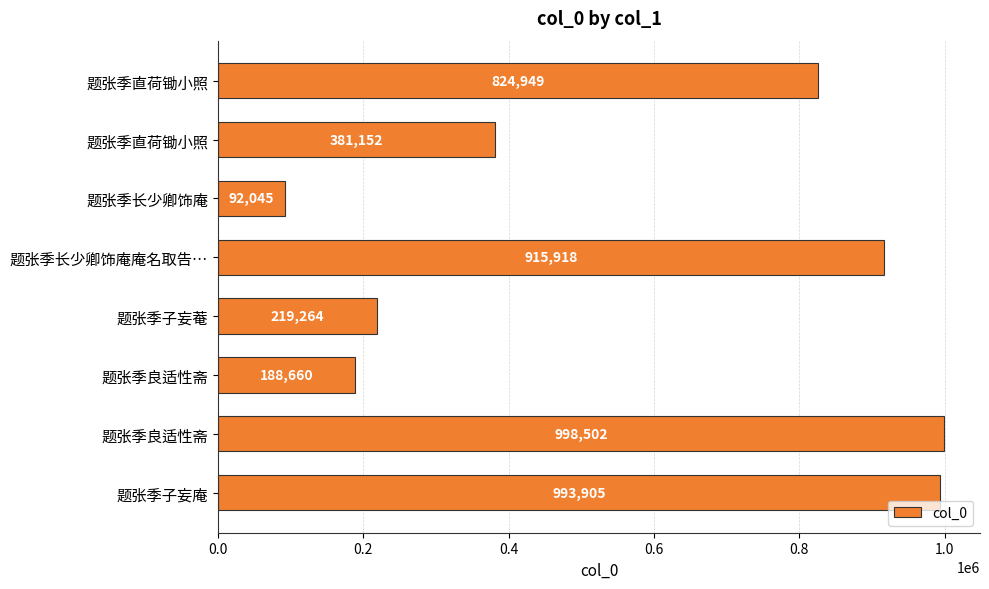

What is the smallest value displayed?

92045